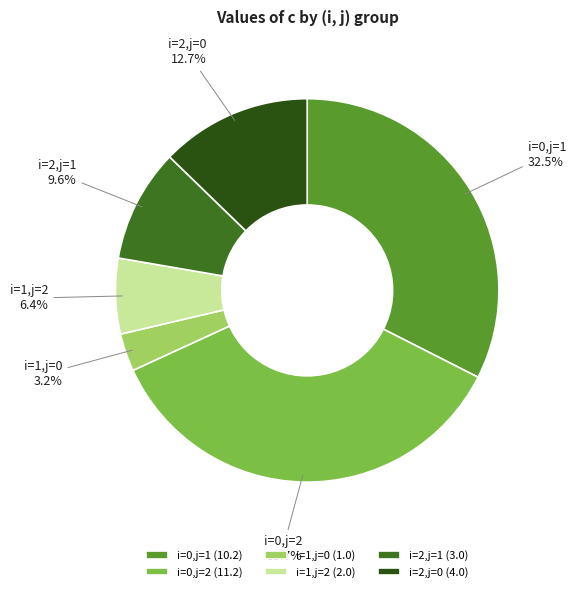

What percentage is the i=1,j=0 slice, to the nearest percent?

3%